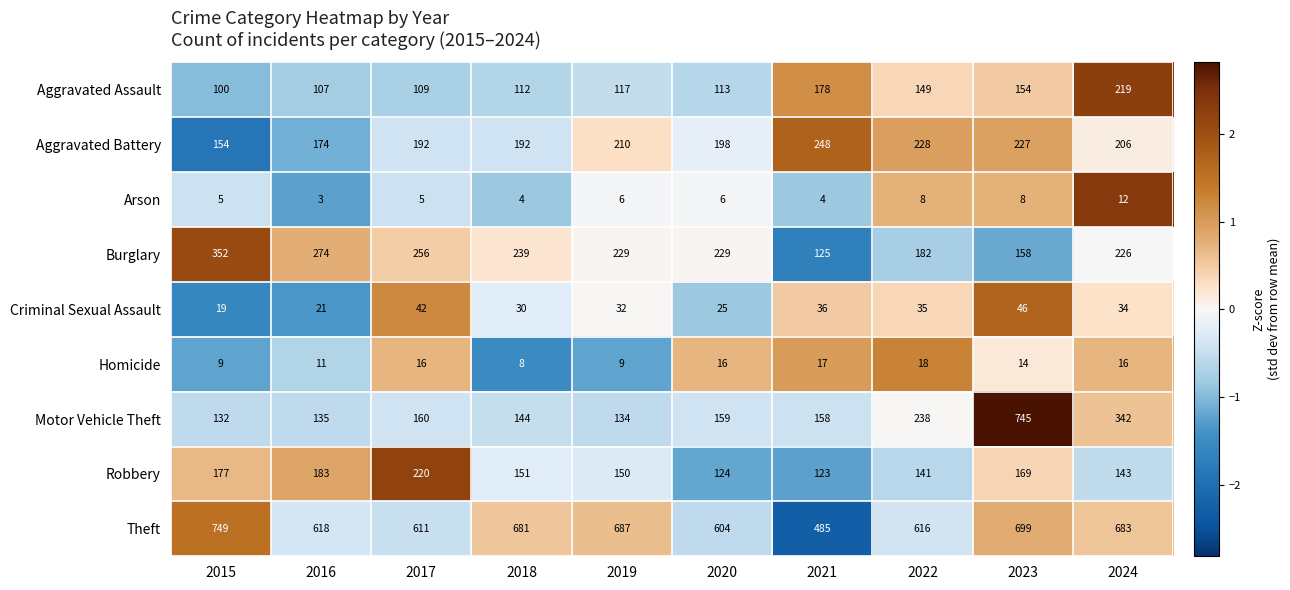

Which series changed the most between 2018 and 2023?

Motor Vehicle Theft